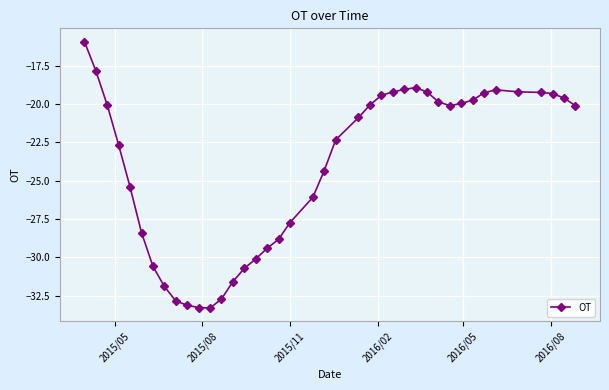

What is the value of the 31st point from the left?

-20.1